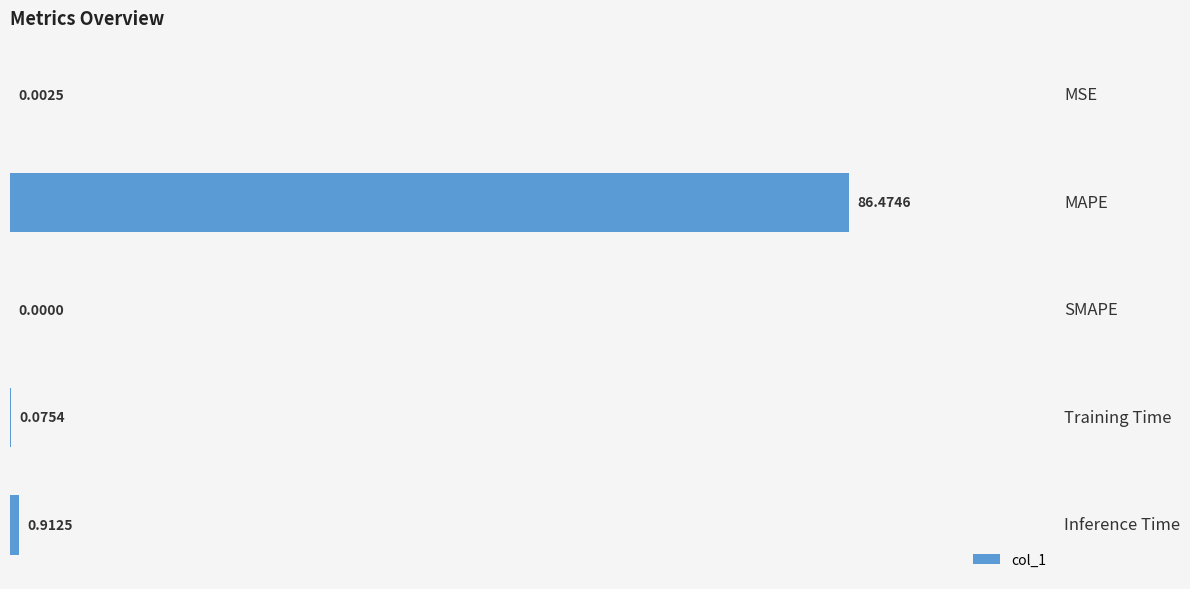

What is the sum of all values?

87.5